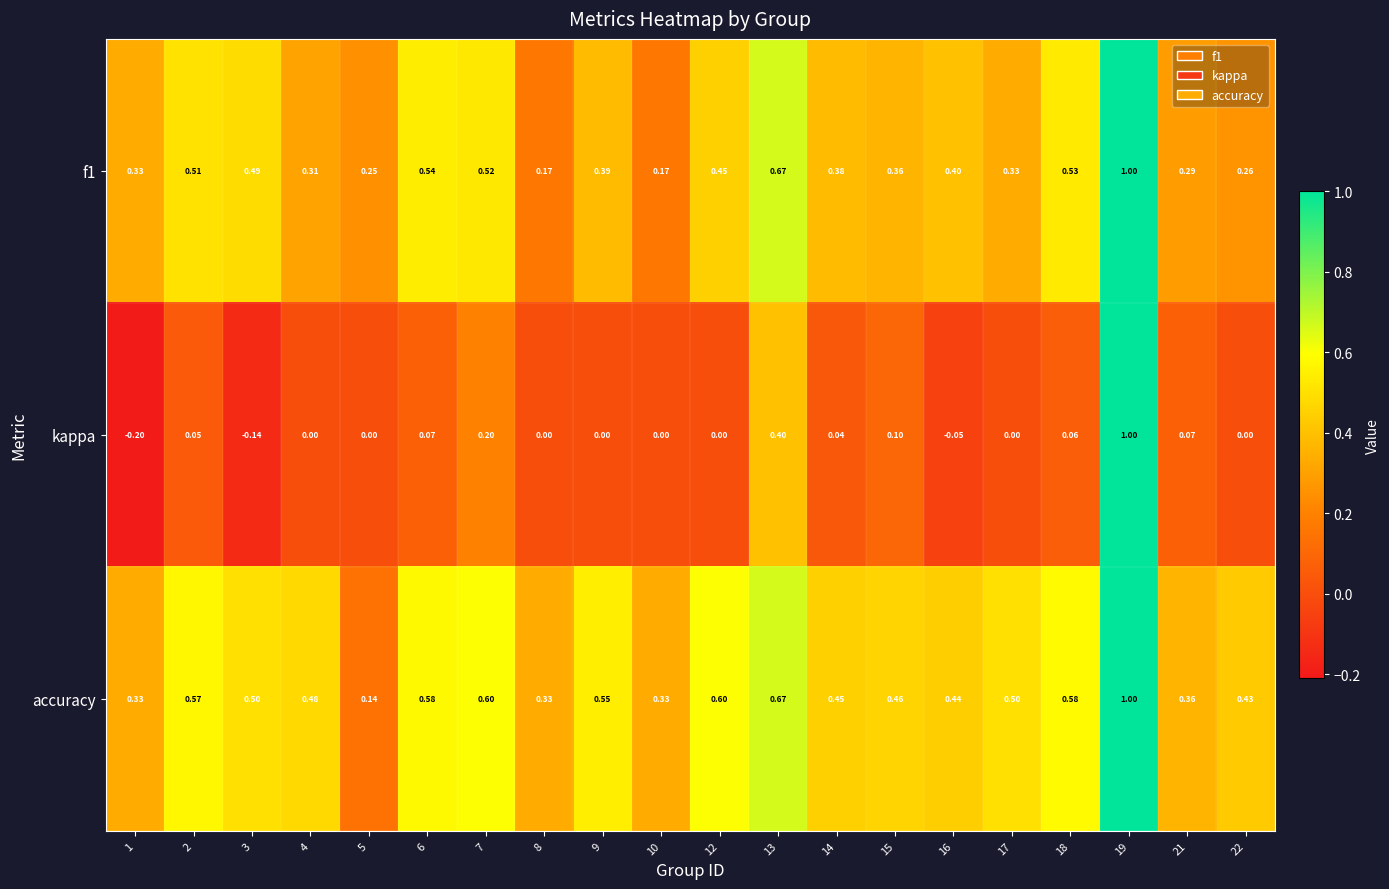

Is the value of accuracy at 17 greater than the value of kappa at 4?

Yes